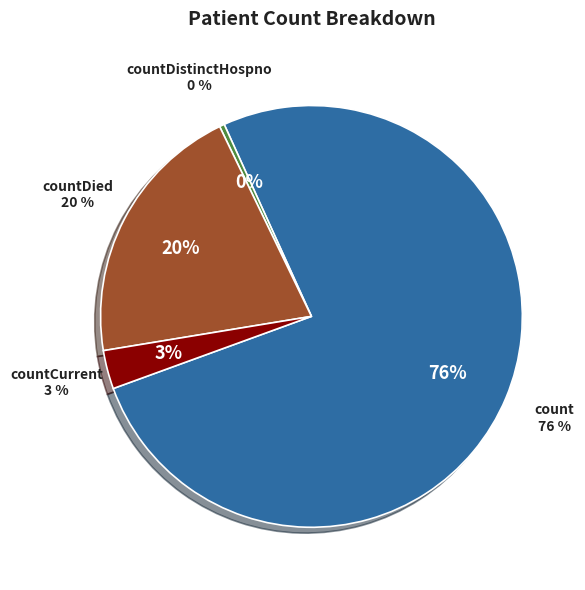

True or false: countDied accounts for 7% of the total.

False